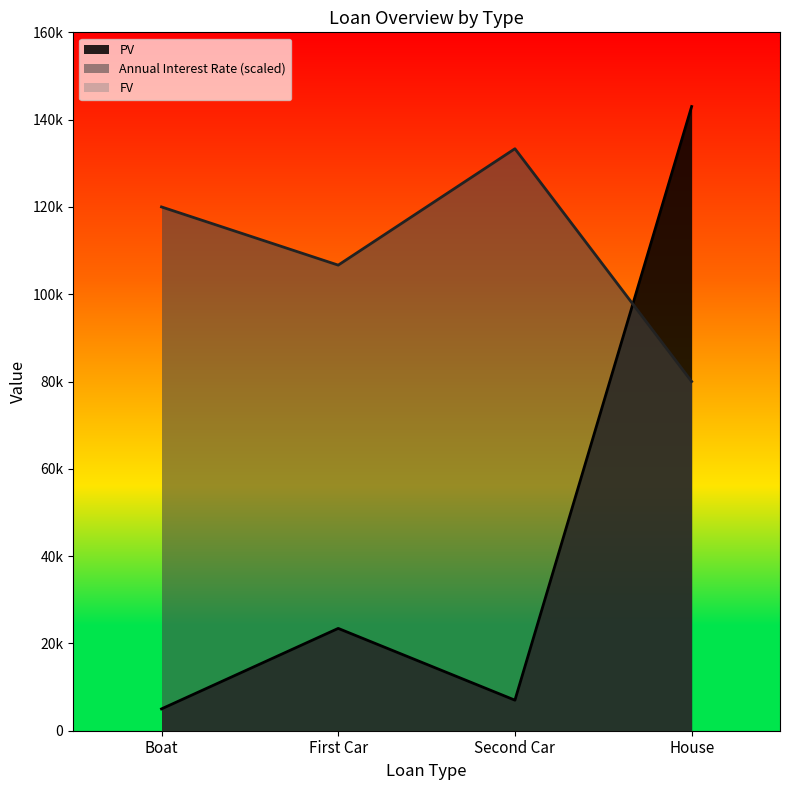

What is the value of the Annual Interest Rate point at the 4th from the left?

80000.0